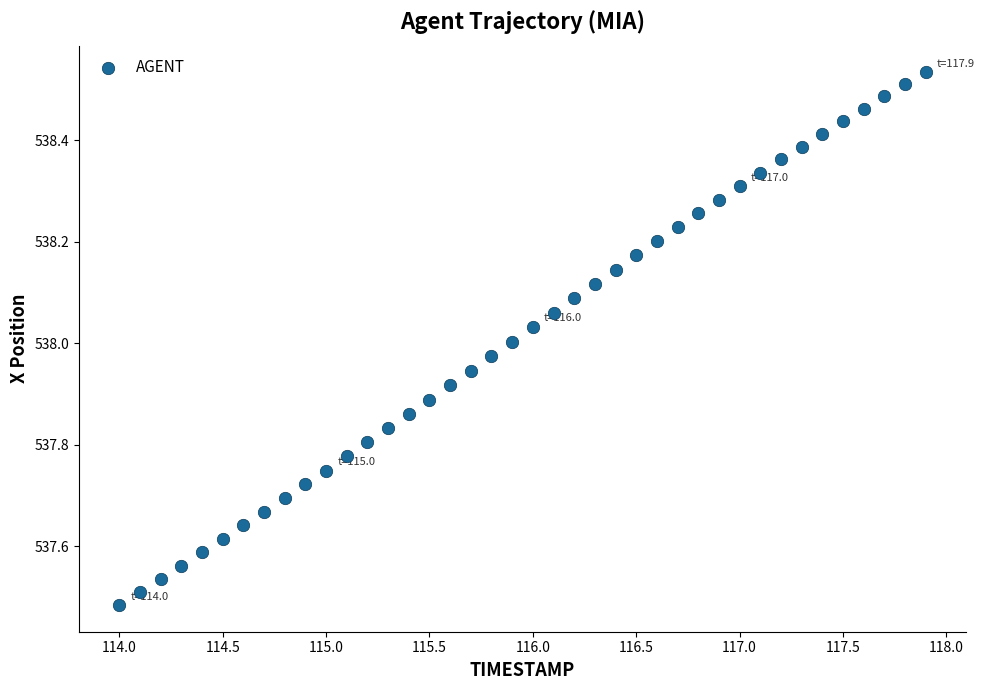

What is the range of X values (max minus min)?

3.9